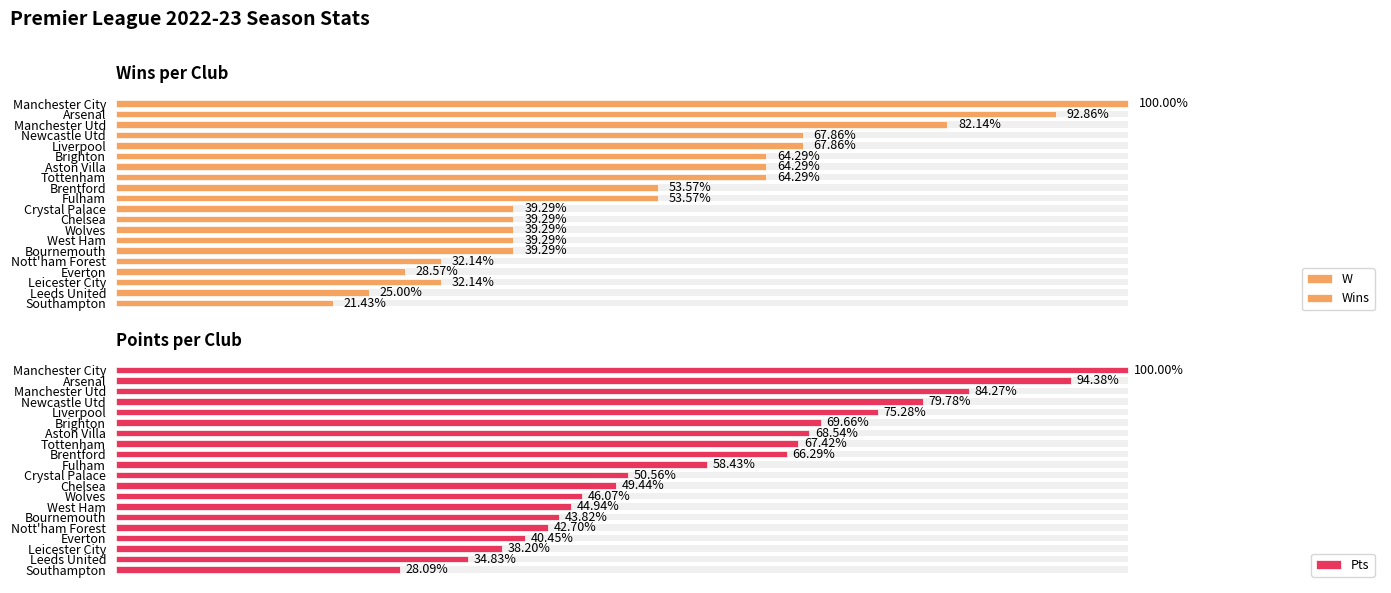

At Nott'ham Forest, list the series in order from smallest to largest.

W, Wins, Pts